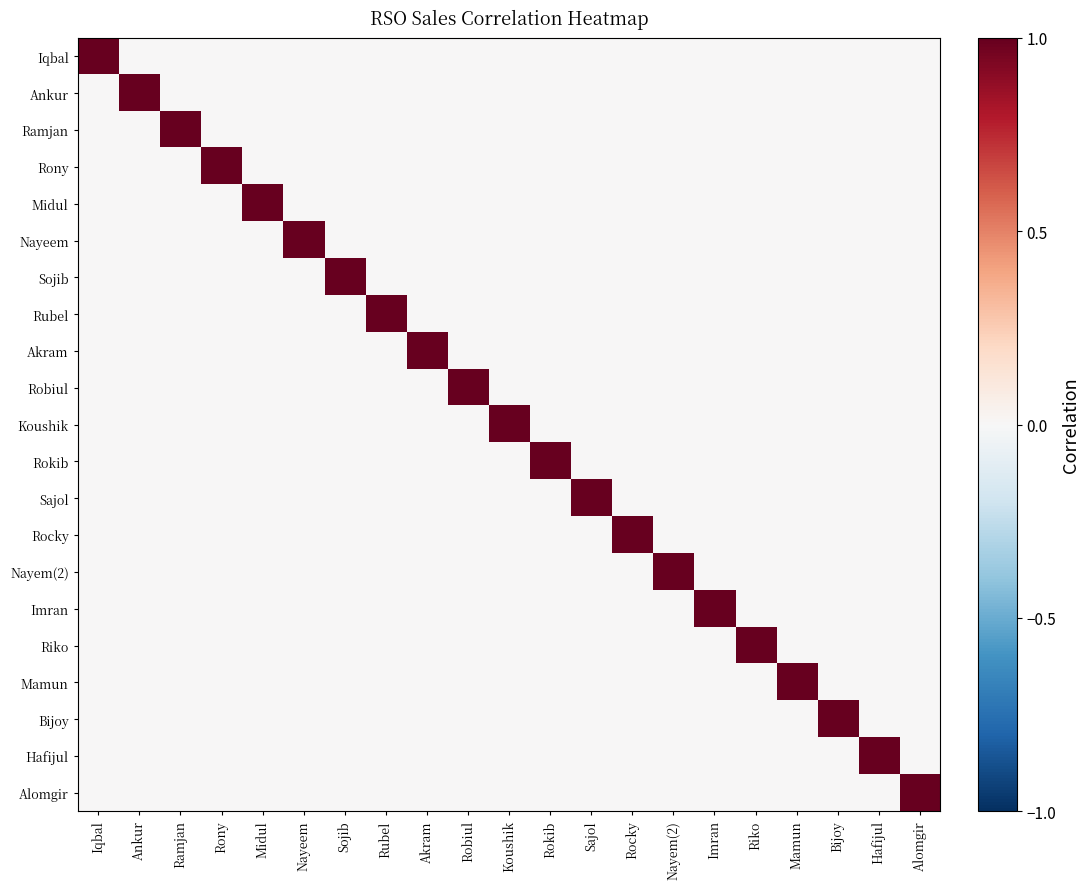

What is the greatest value displayed?

1